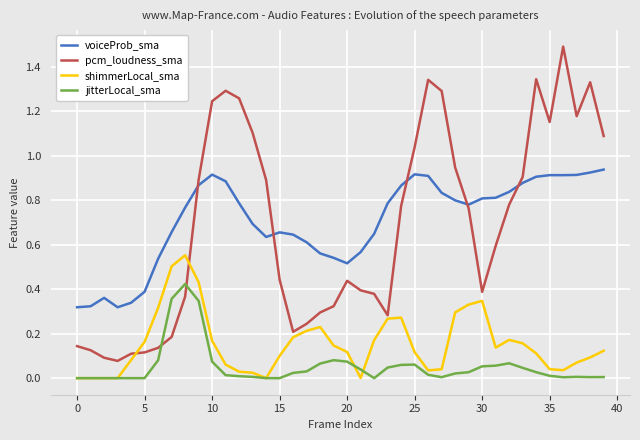

Which series has the widest spread of values?

pcm_loudness_sma